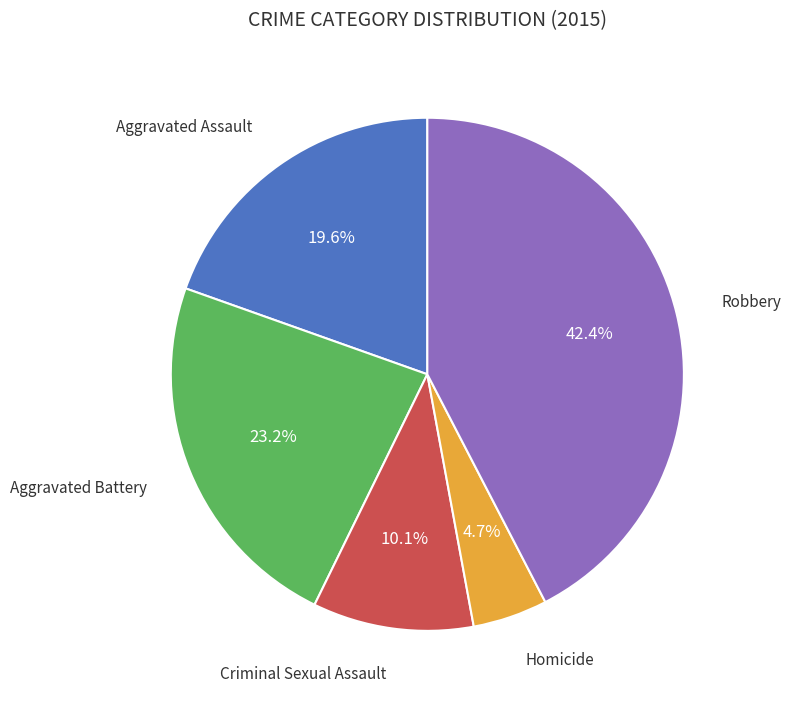

Is there a majority slice in this chart?

No